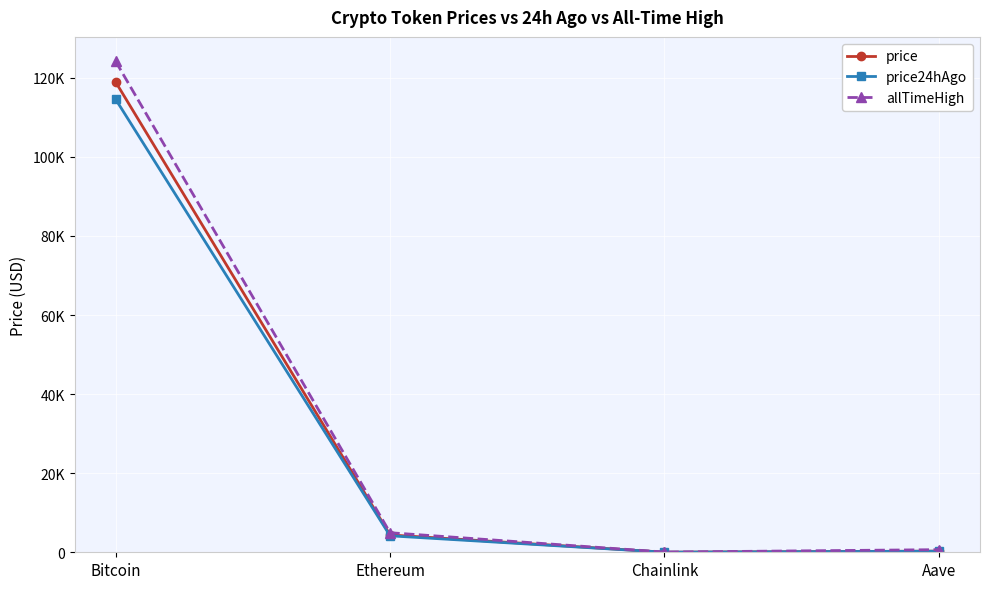

What position from the left is Chainlink?

3